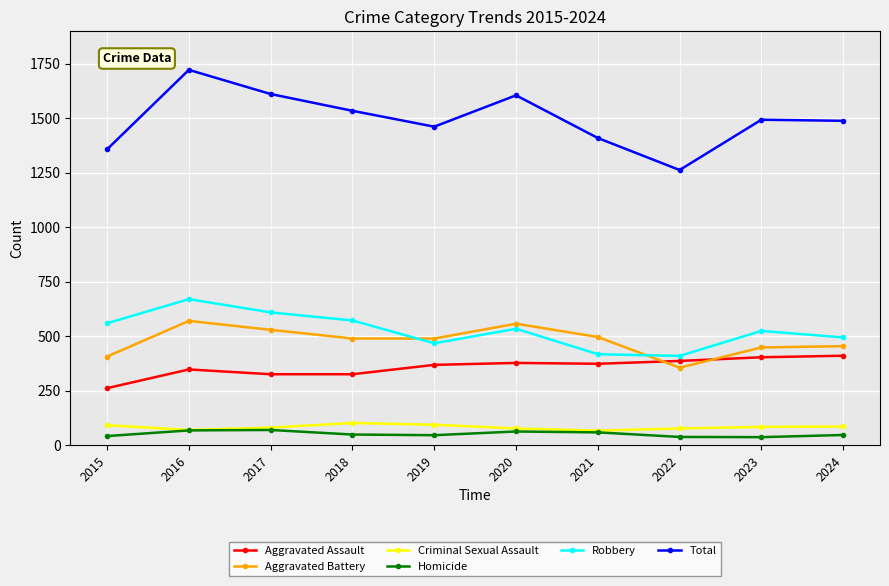

True or false: Homicide has a value of 58 at 2021.

True